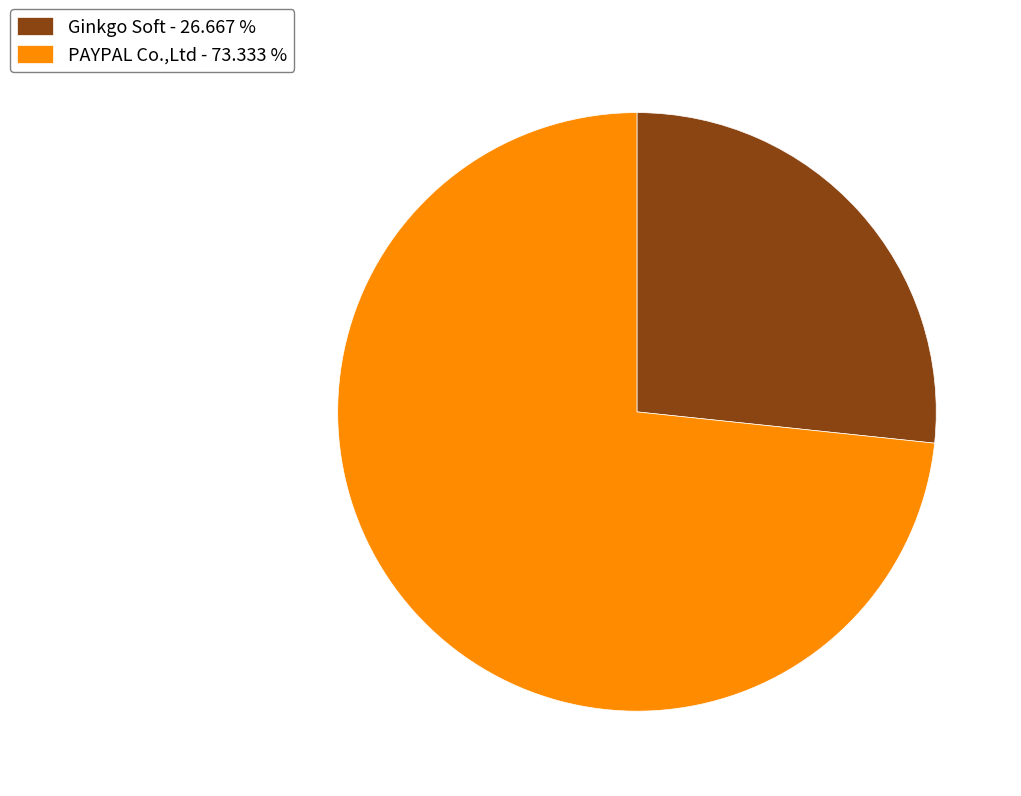

Is the sum of Ginkgo Soft - 26.667 % and PAYPAL Co.,Ltd - 73.333 % greater than half?

Yes